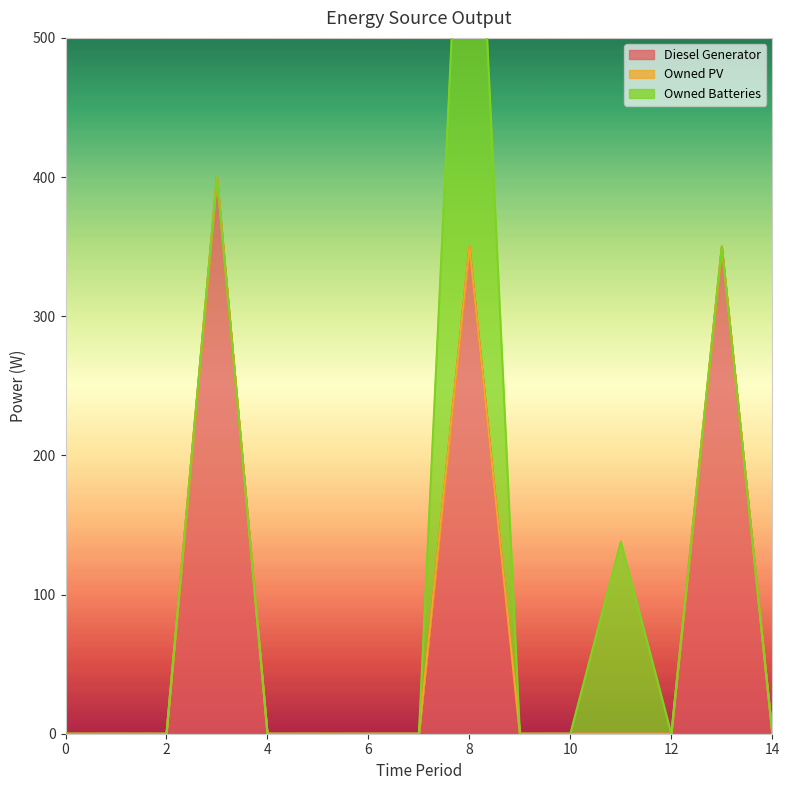

Reading left to right, list all the values displayed in this chart.

Diesel Generator: 0=0	1=0	2=0	3=400	4=0	5=0	6=0	7=0	8=350	9=0	10=0	11=0	12=0	13=350	14=0
Owned PV: 0=0	1=0	2=0	3=0	4=0	5=0	6=0	7=0	8=0	9=0	10=0	11=0	12=0	13=0	14=0
Owned Batteries: 0=0	1=0	2=0	3=0	4=0	5=0	6=0	7=0	8=421	9=0	10=0	11=138	12=0	13=0	14=0